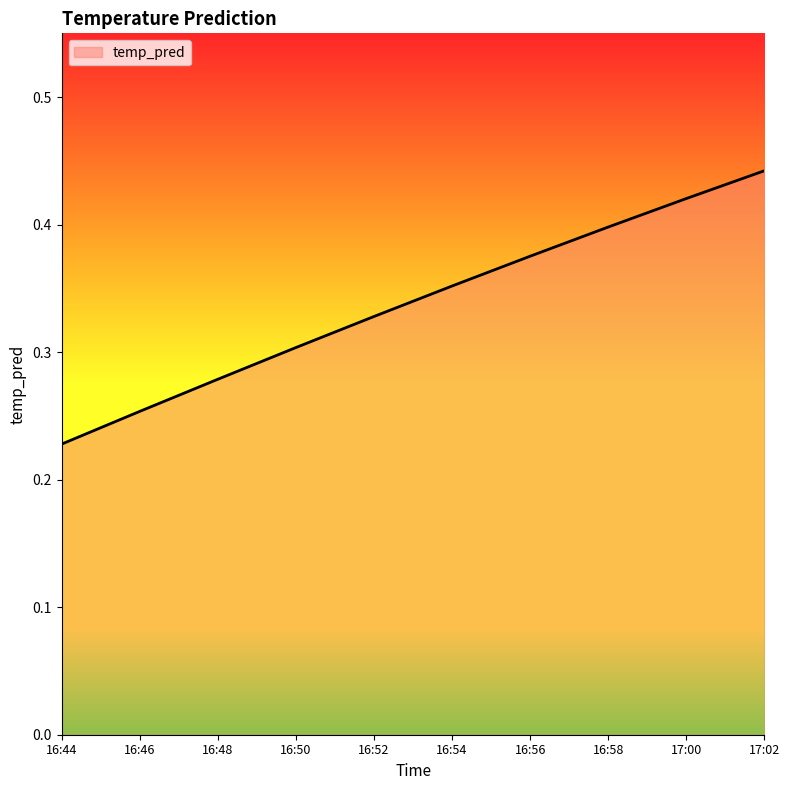

List the labels in order of value, largest first.

17:02, 17:00, 16:58, 16:56, 16:54, 16:52, 16:50, 16:48, 16:46, 16:44